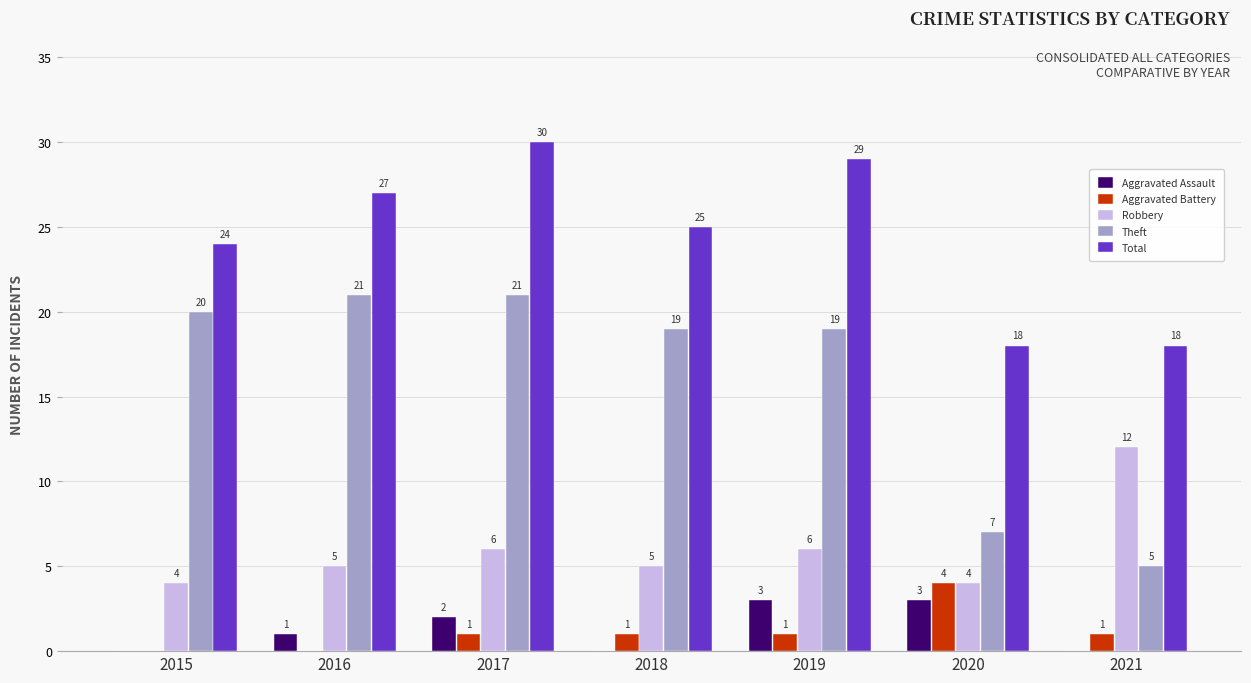

What is the sum of the Aggravated Battery values at 2020 and 2016?

4